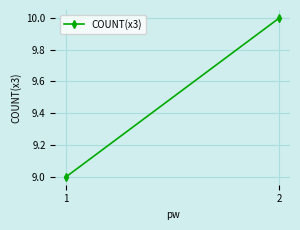

Reading left to right, what are all the values shown in this chart?

9	10